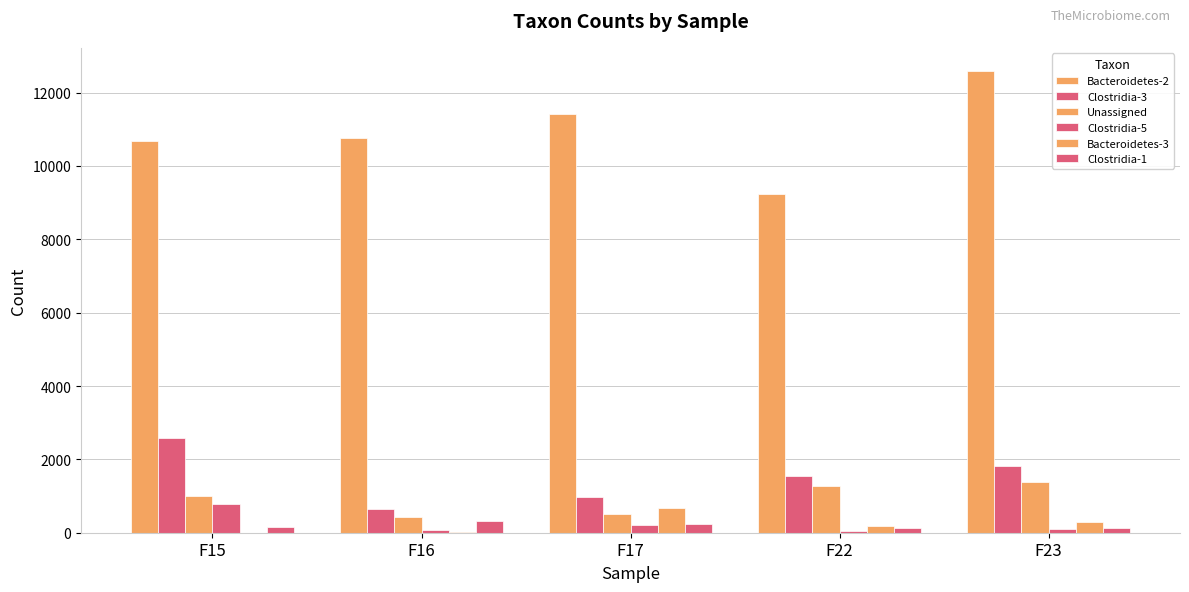

How many series are shown in this chart?

6